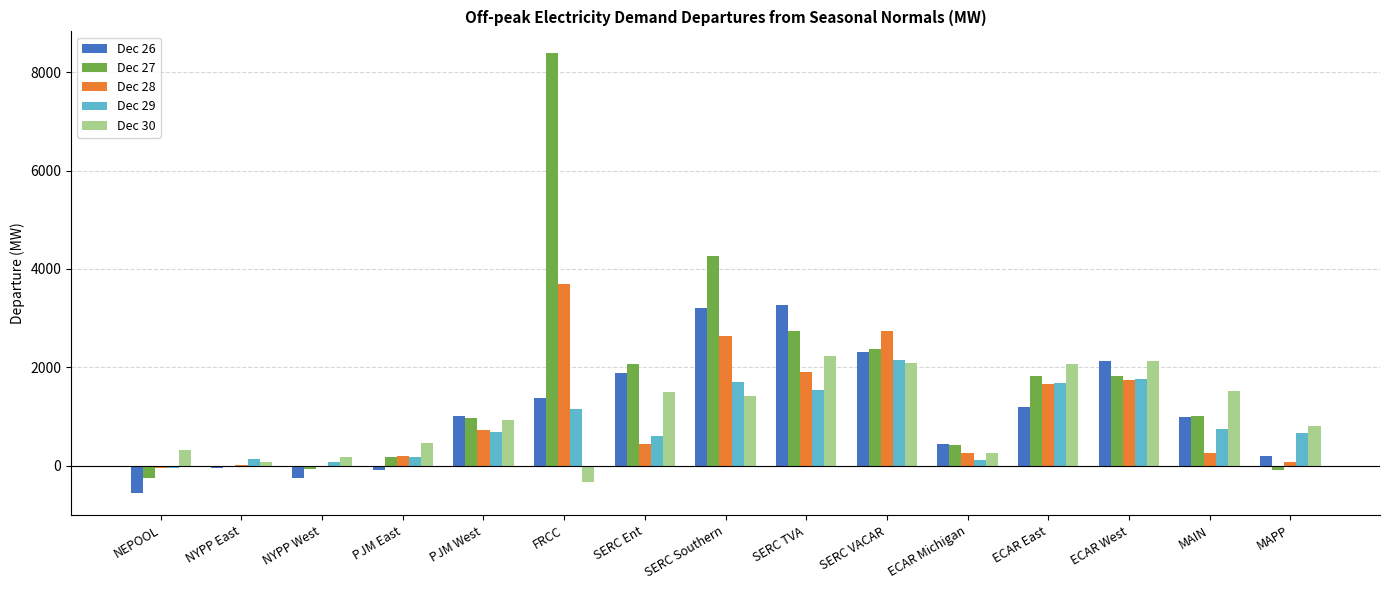

What are all the series names shown in the legend?

Dec 26, Dec 27, Dec 28, Dec 29, Dec 30